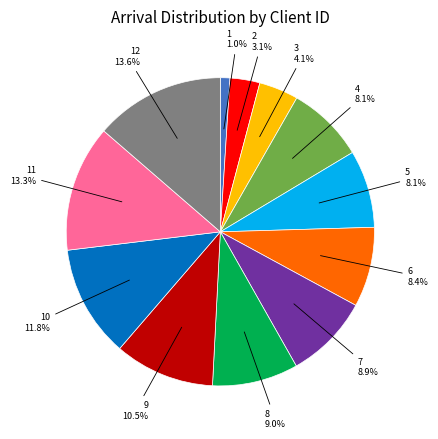

Is 3 the majority of the pie?

No